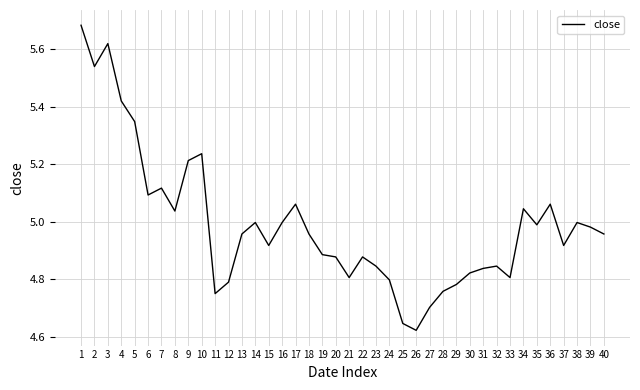

What is the sum of the values at 7 and 1?

10.8